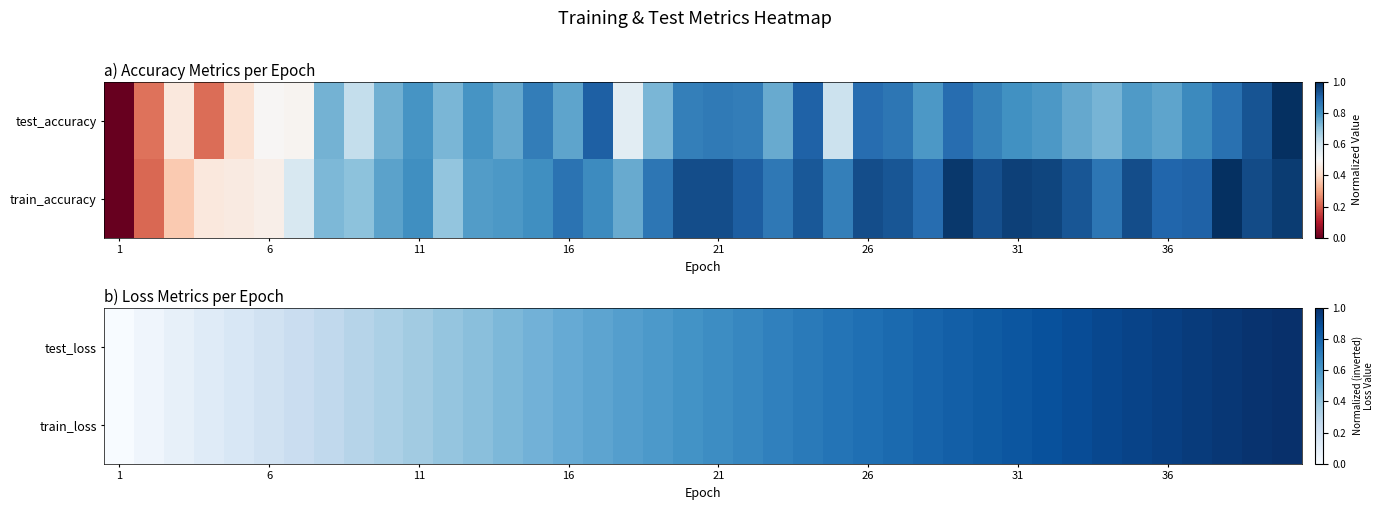

What is the difference between the second highest and second lowest values in the train_loss series?

0.9